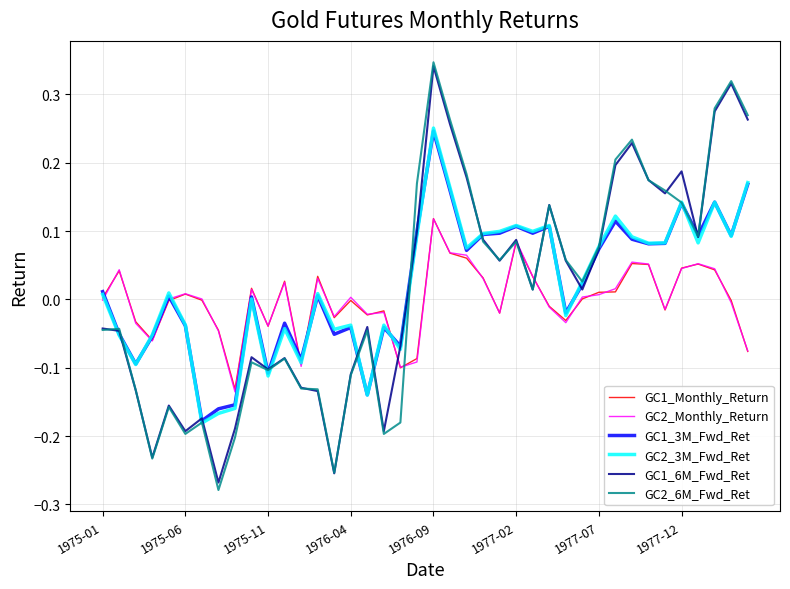

Which series has the largest range (max minus min)?

GC2_6M_Fwd_Ret